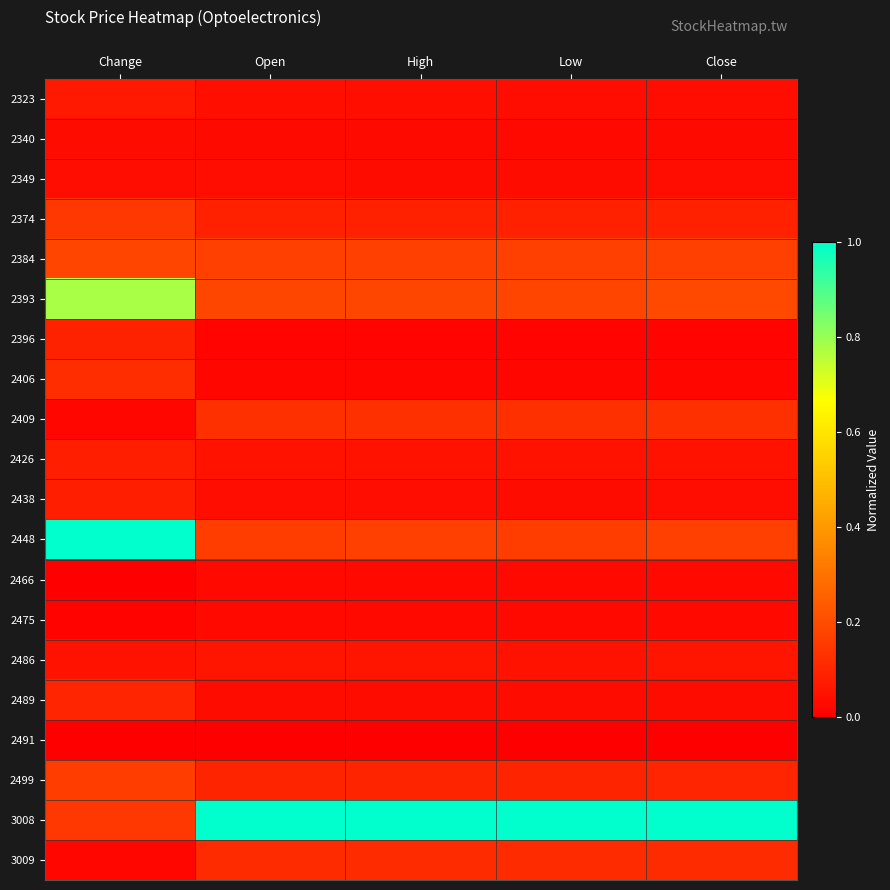

Rank the series by their maximum value, from highest to lowest.

2448, 3008, 2393, 2384, 2499, 2374, 2409, 2406, 3009, 2489, 2396, 2426, 2438, 2323, 2486, 2349, 2340, 2466, 2475, 2491